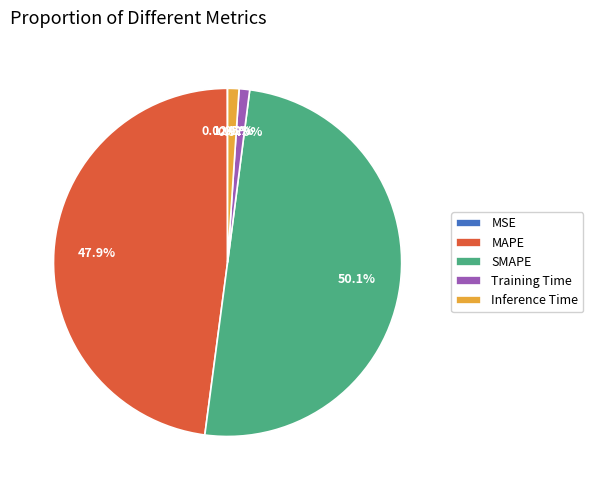

Combined, do SMAPE and Inference Time account for over 50%?

Yes